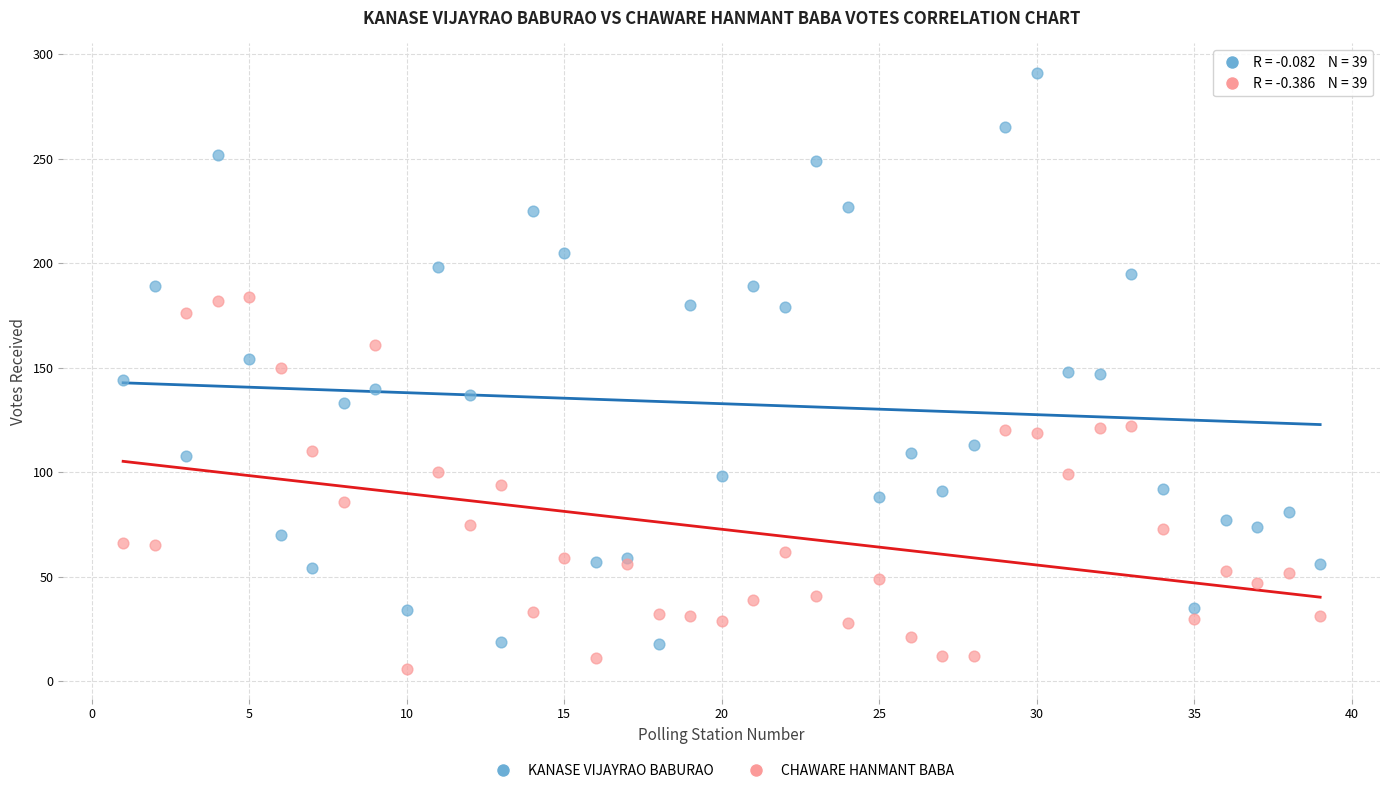

What is the X range (max minus min) for the scatter plot?

38